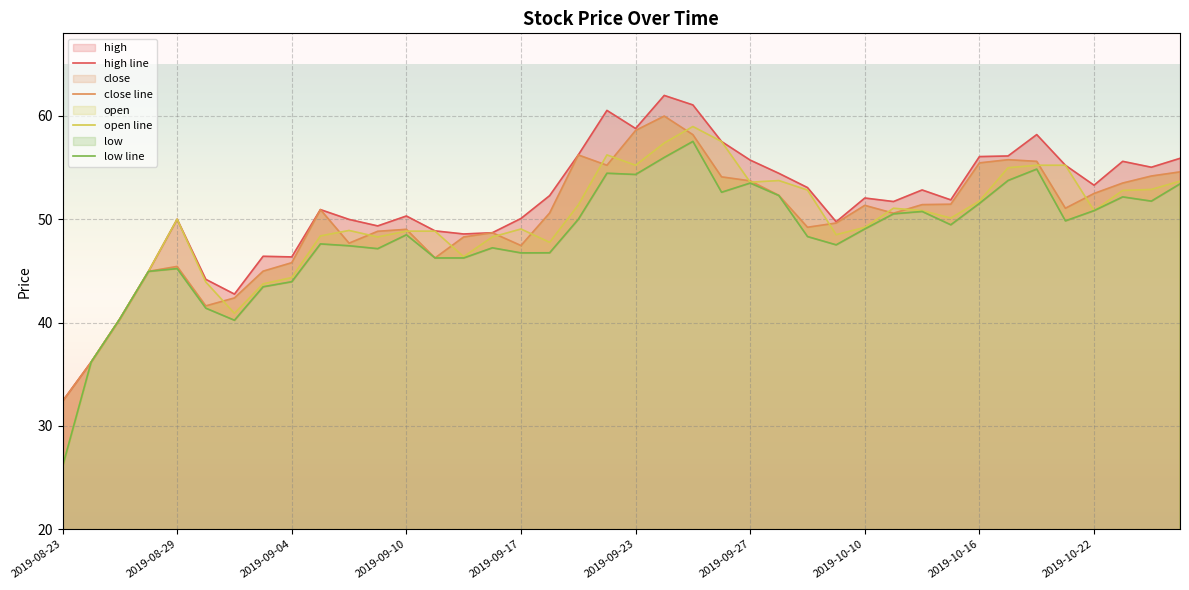

What is the maximum value for open line?

59.0